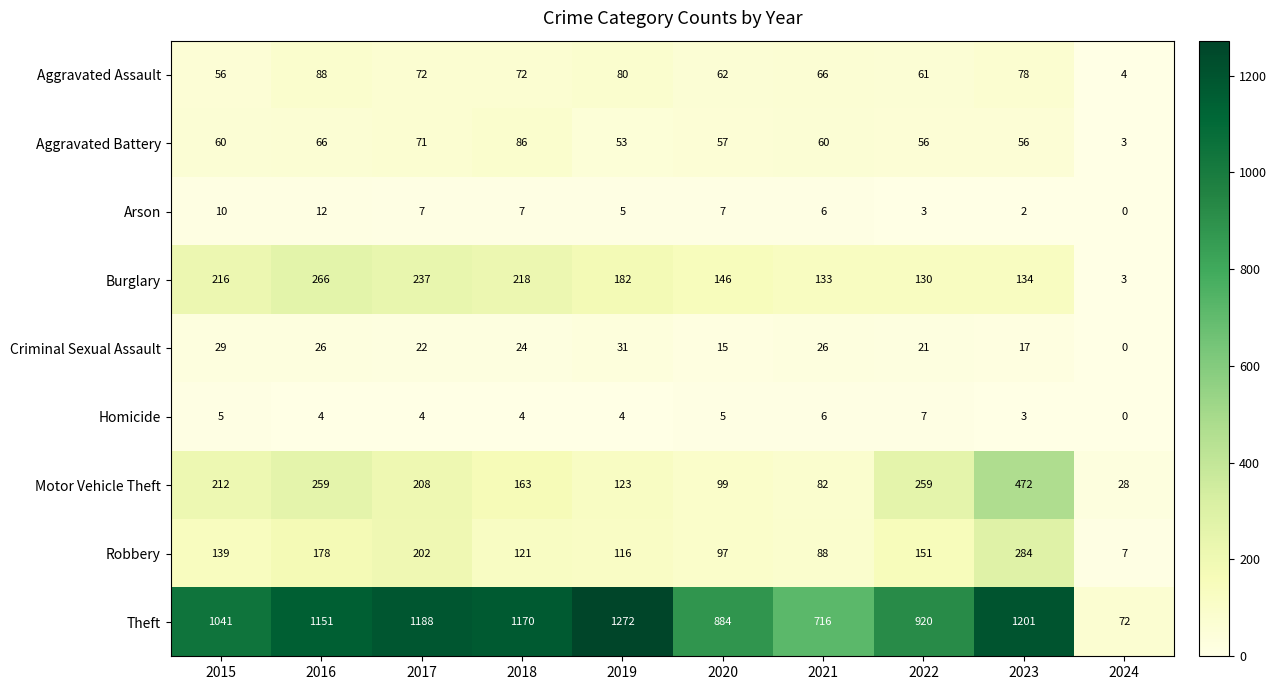

At how many categories does at least one series exceed 186?

9